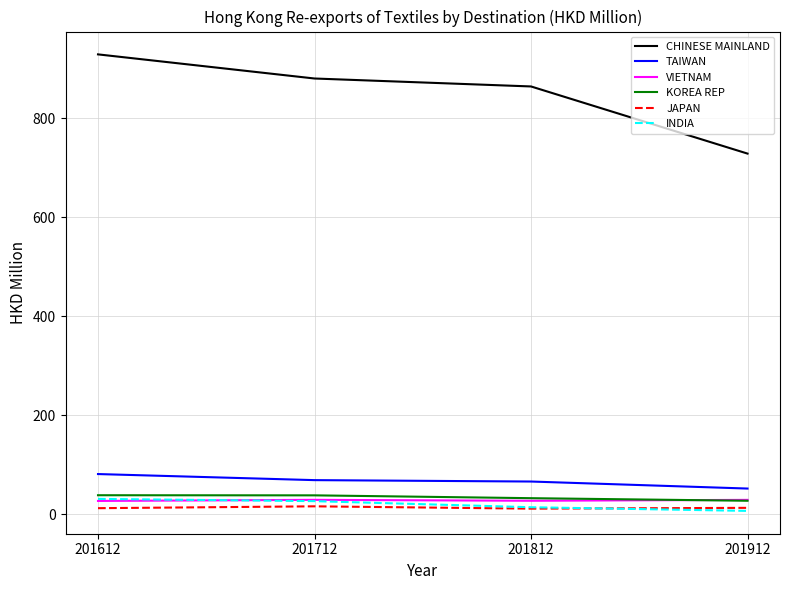

What is the lowest value of the CHINESE MAINLAND series?

728.5